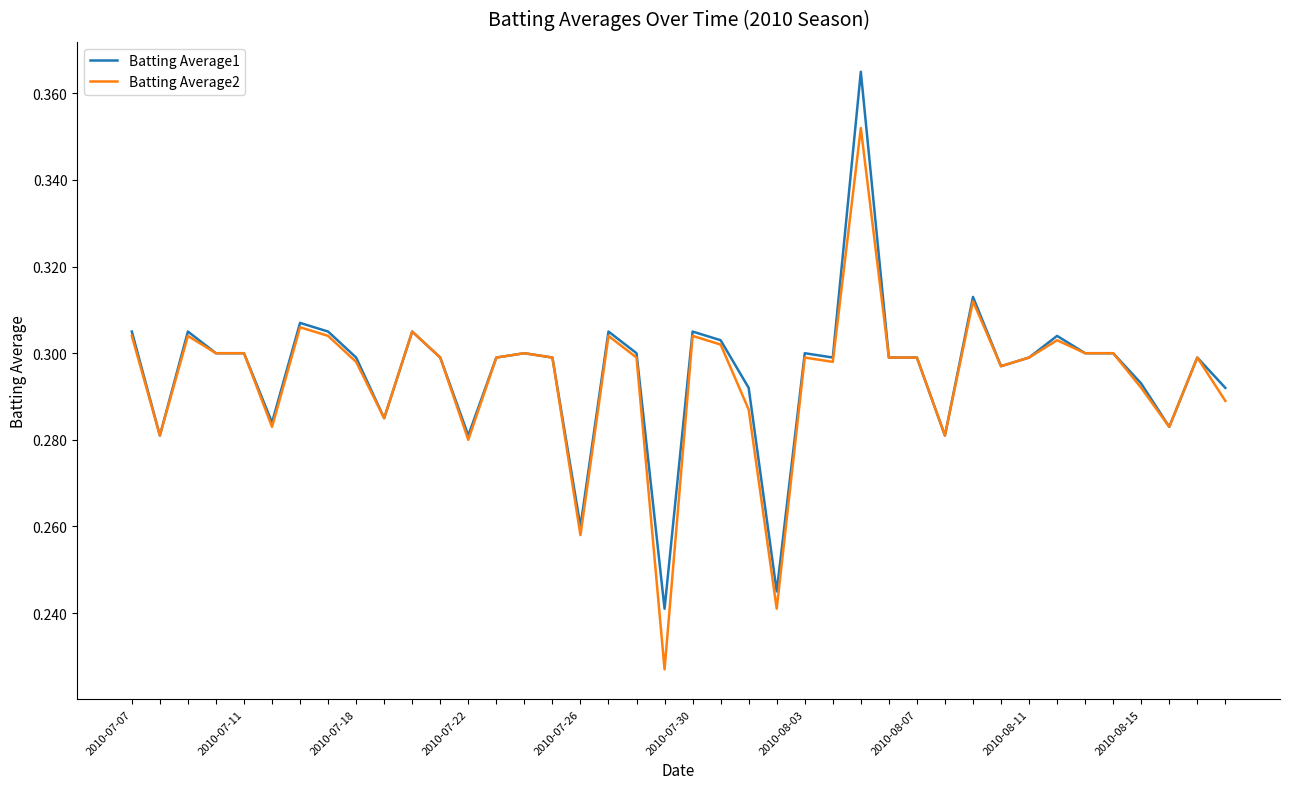

Rank the series by their maximum value, from lowest to highest.

Batting Average2, Batting Average1